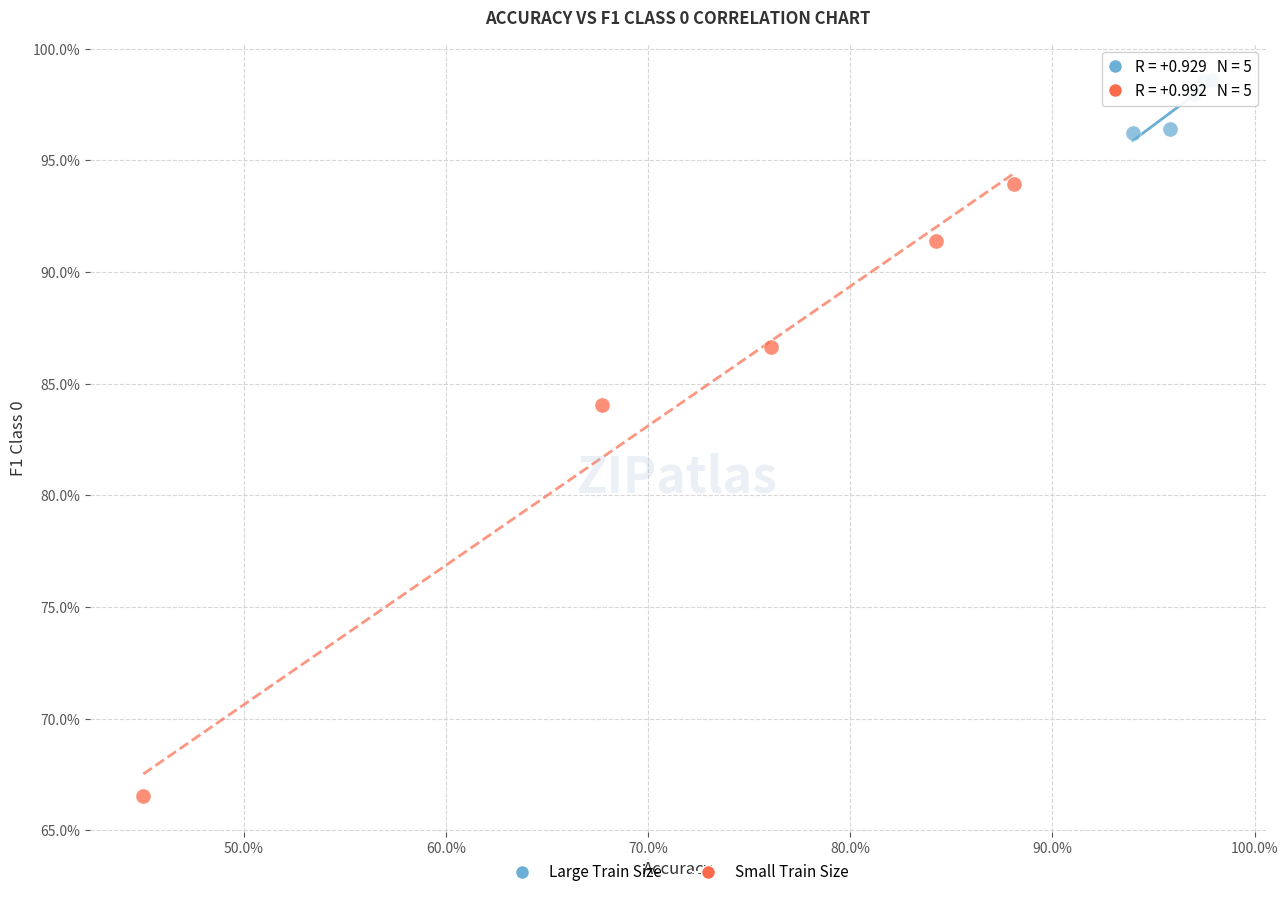

What are all the series names shown in the legend?

Large Train Size, Small Train Size